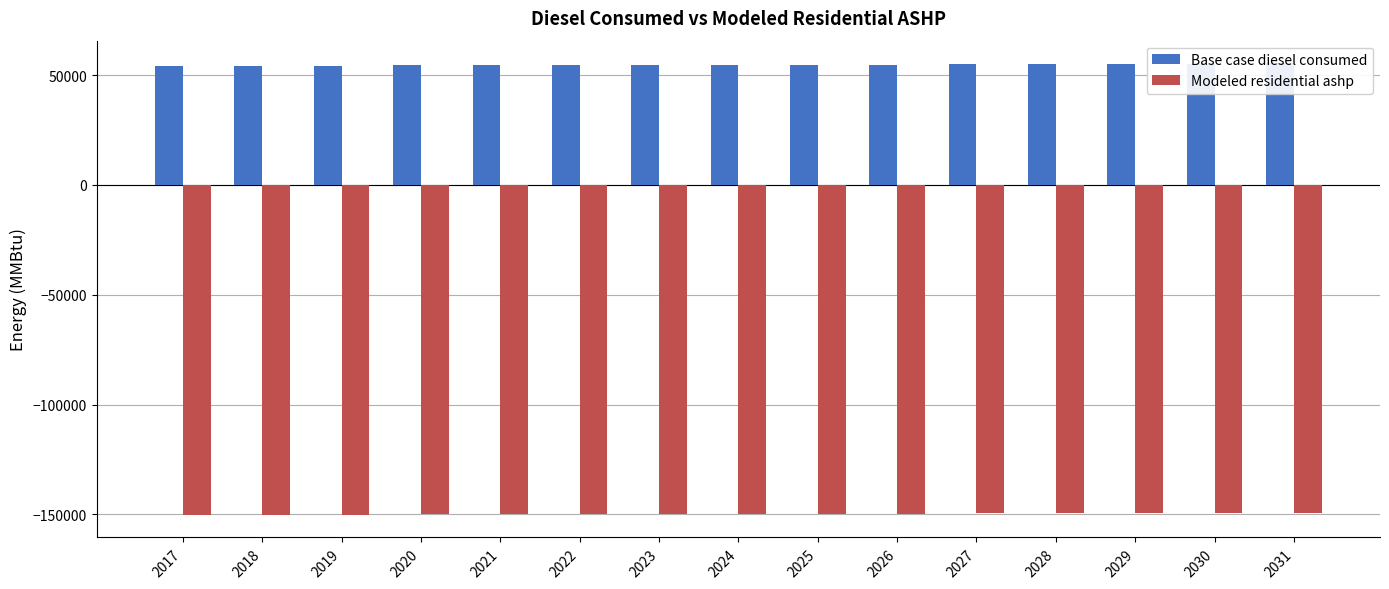

Which category has the highest value across all series?

2031